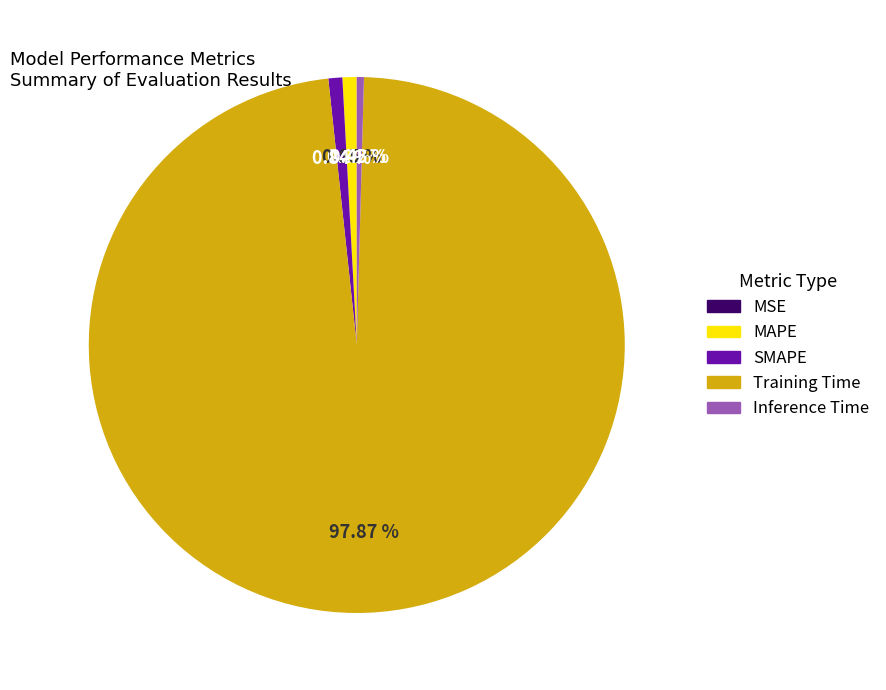

Is there a majority slice in this chart?

Yes